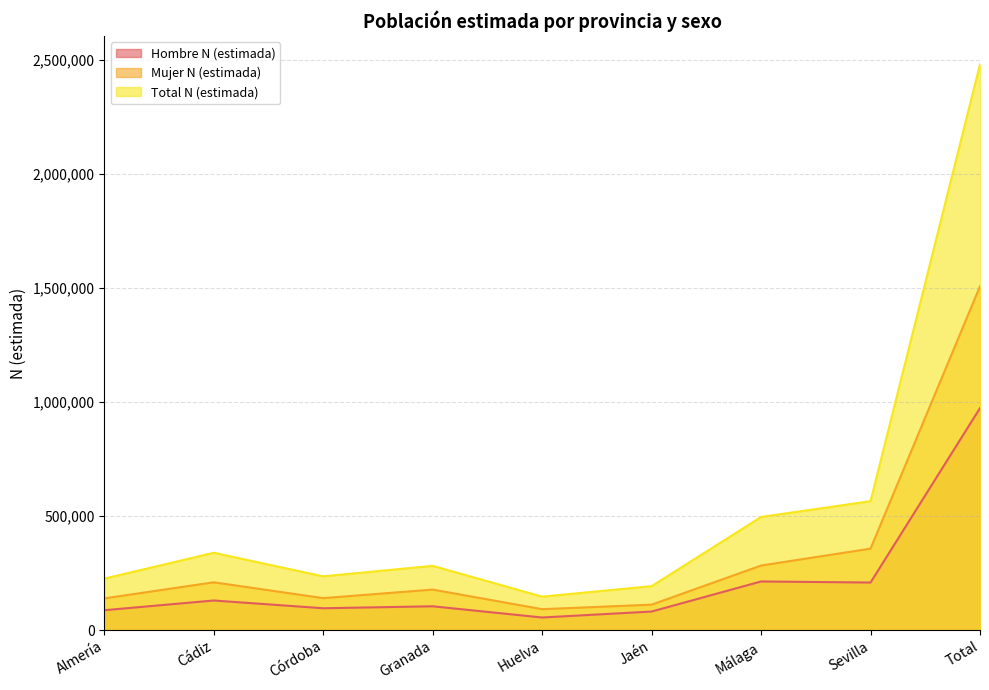

List the labels in order of Hombre N (estimada) value, largest first.

Total, Málaga, Sevilla, Cádiz, Granada, Córdoba, Almería, Jaén, Huelva